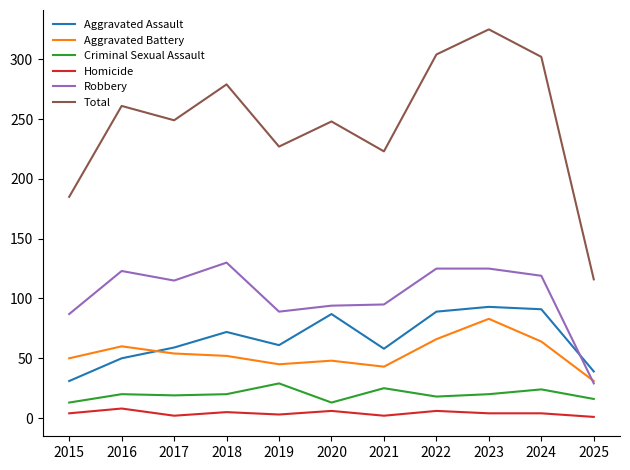

At how many categories does at least one series exceed 152?

10